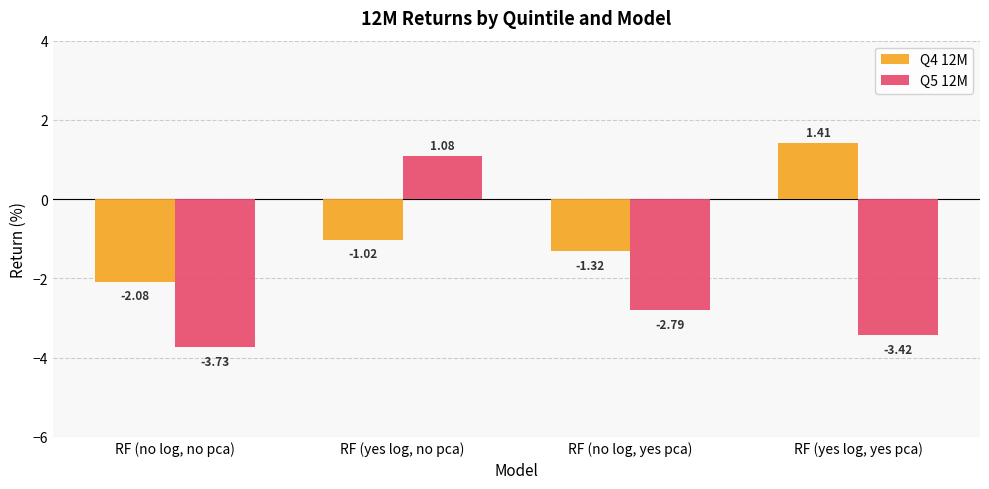

Which label corresponds to the largest value in the chart?

RF (yes log, yes pca)